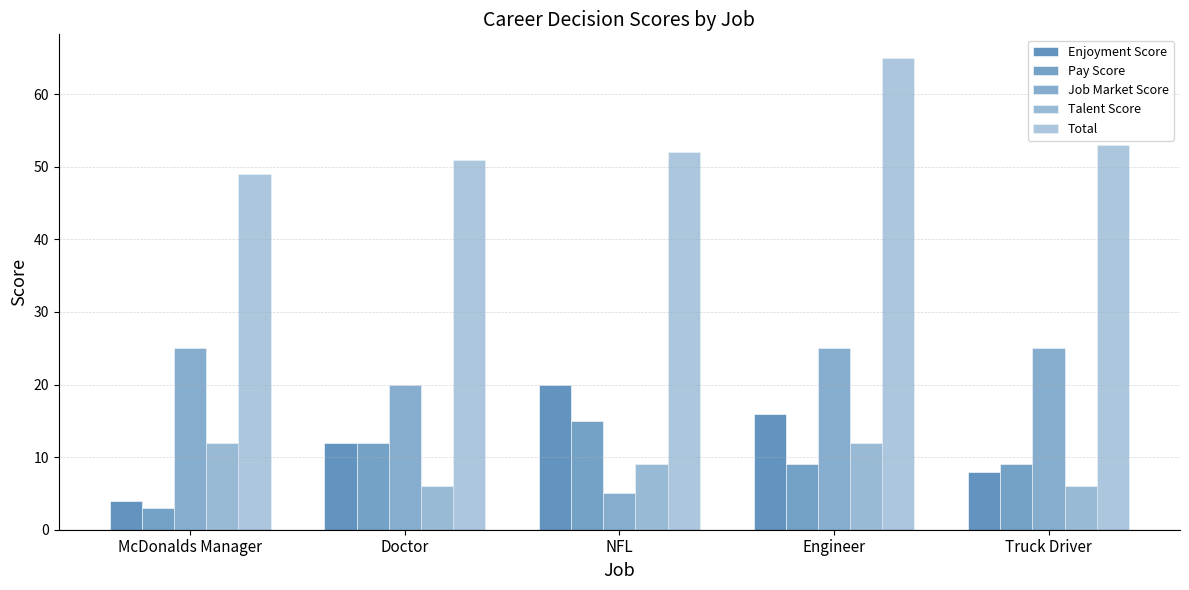

Is it true that Talent Score equals 6 at Doctor?

True